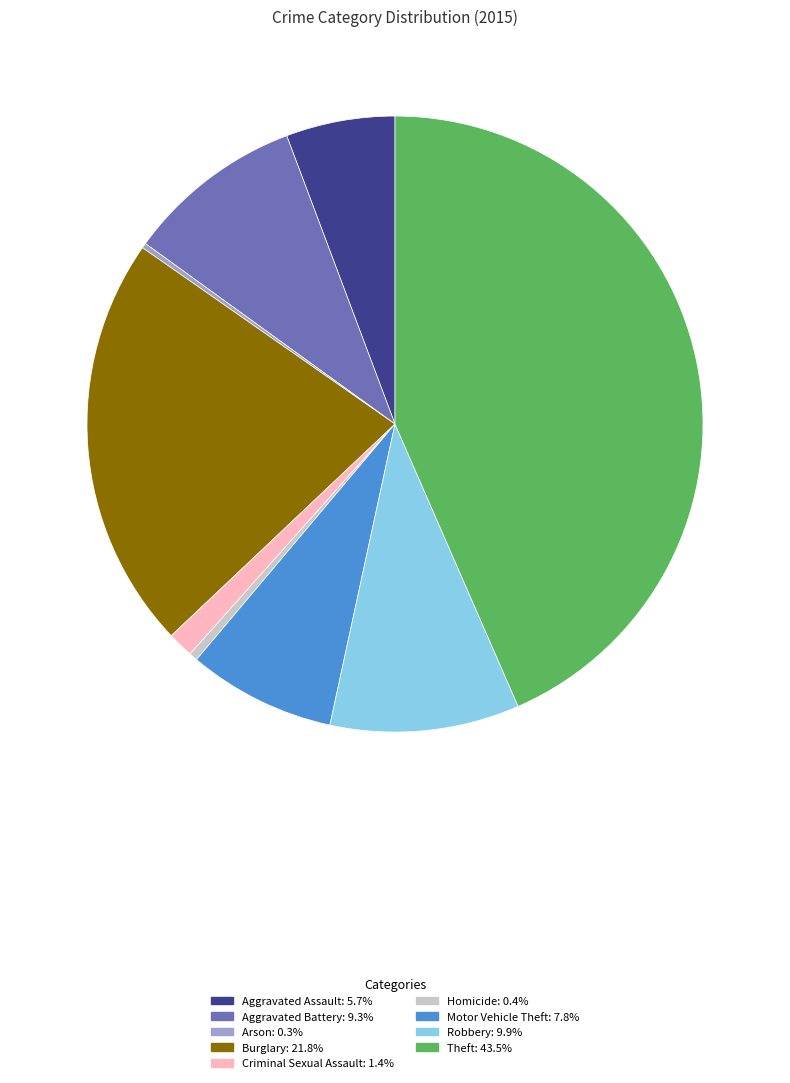

Is it true that Robbery is 10% of the pie?

True